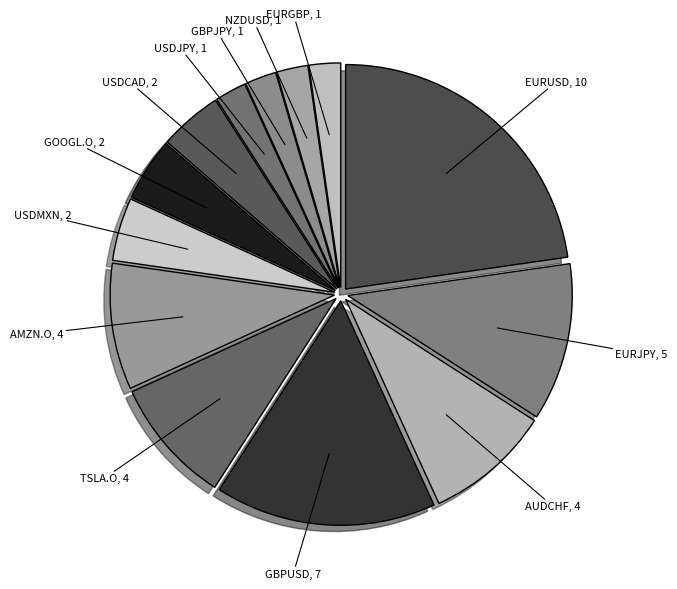

How many slices are in this pie chart?

13